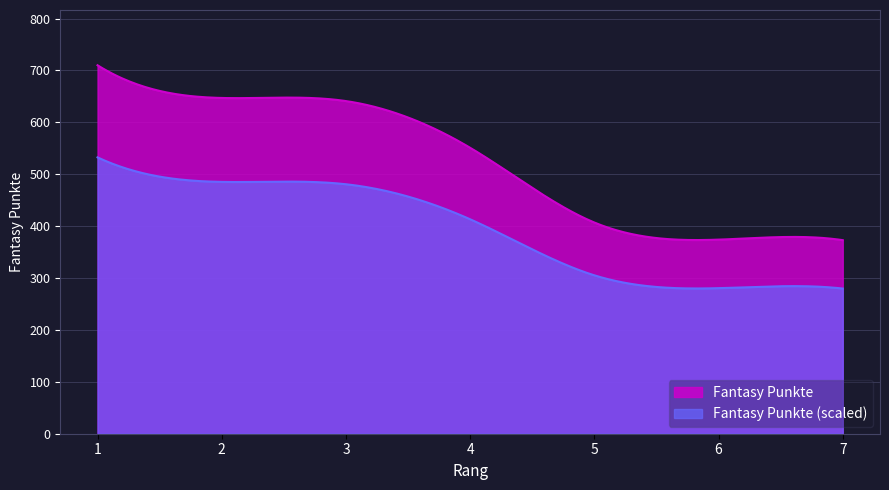

What is the ratio of the value at 5 to the value at 3?

0.6